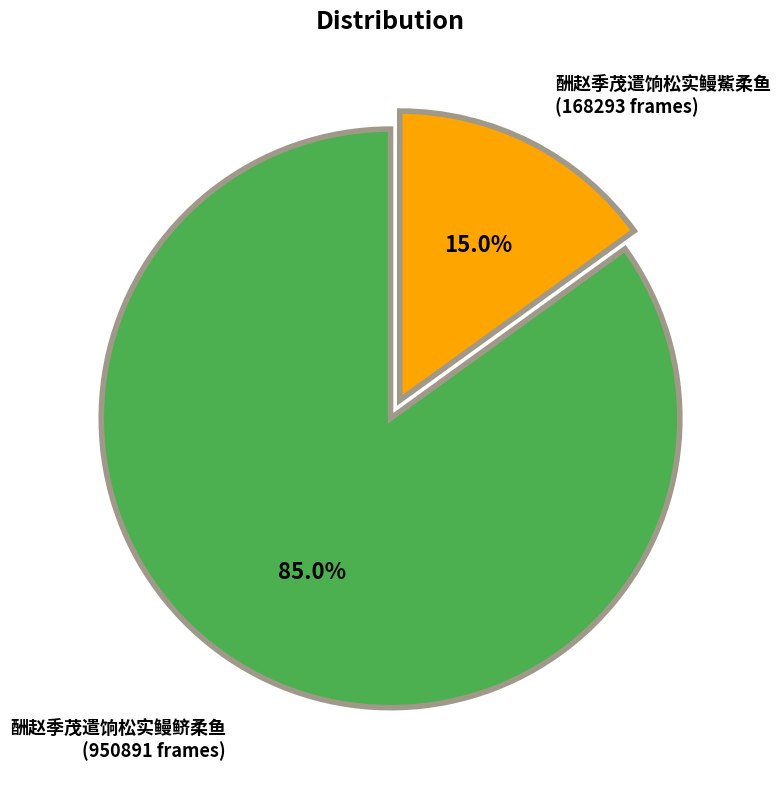

Count the number of slices in the pie.

2